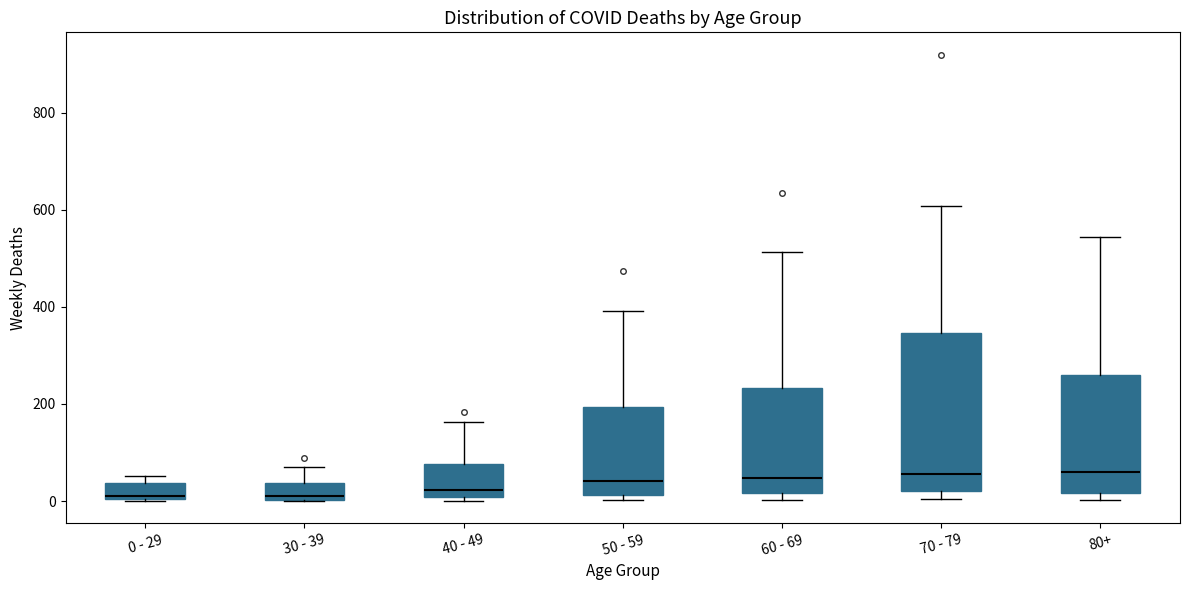

Comparing the boxes themselves (not the whiskers), which one is the tallest?

70 - 79